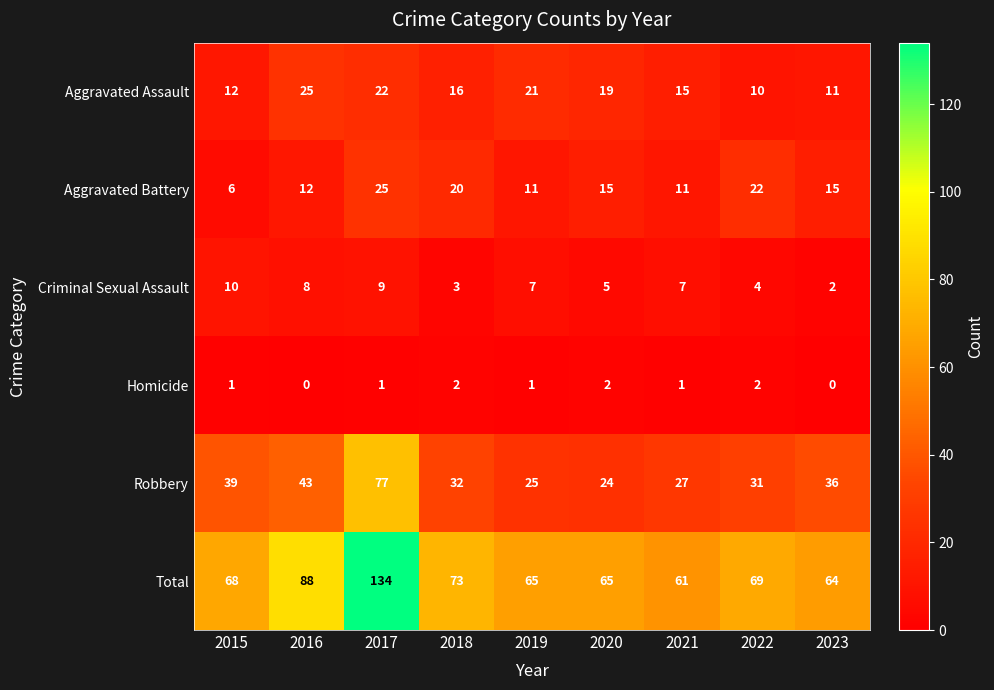

What is the total value across all series at 2022?

138